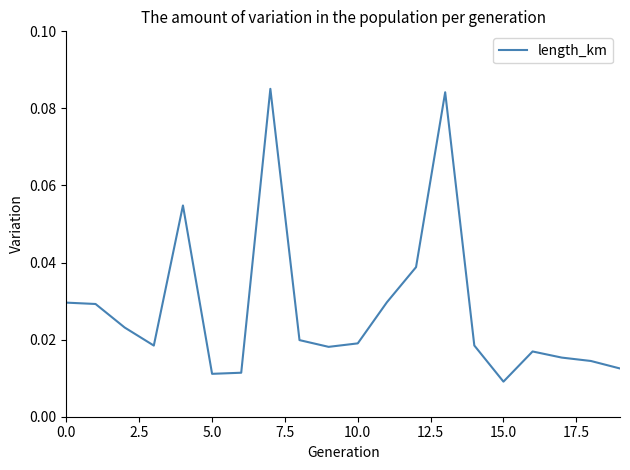

What is the greatest value displayed?

0.1